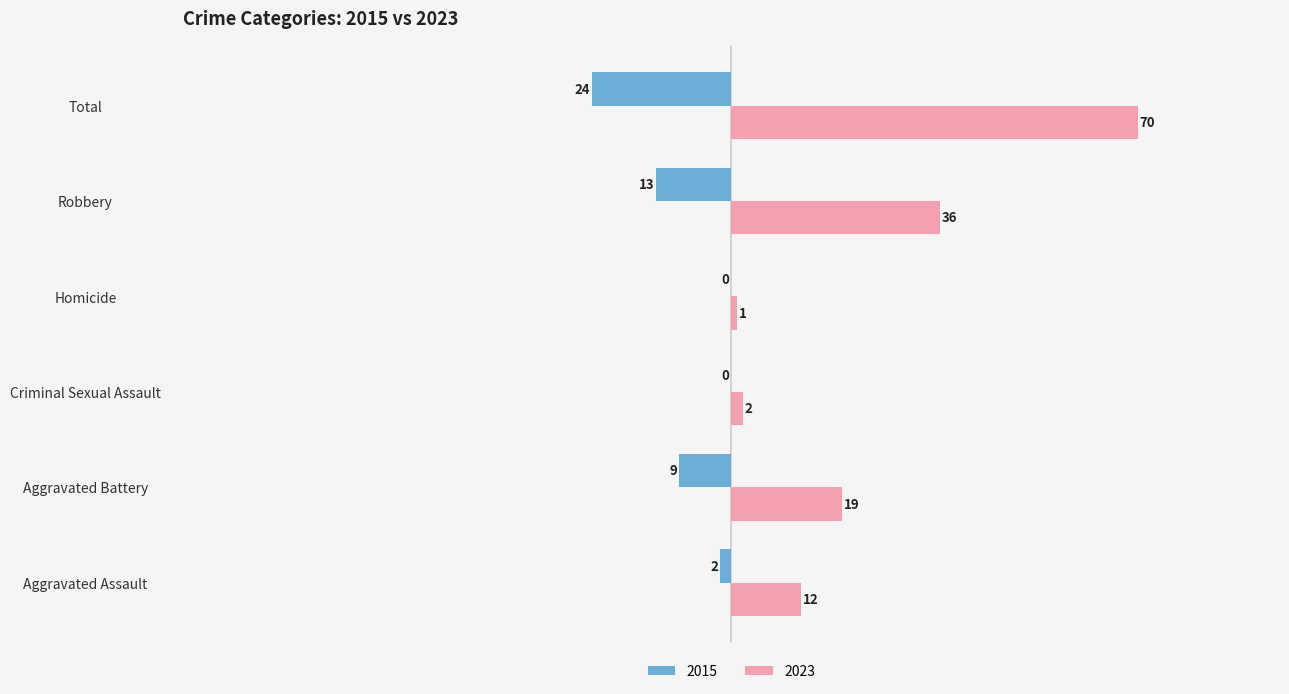

Is the value of 2023 at Criminal Sexual Assault greater than the value of 2015 at Aggravated Battery?

Yes